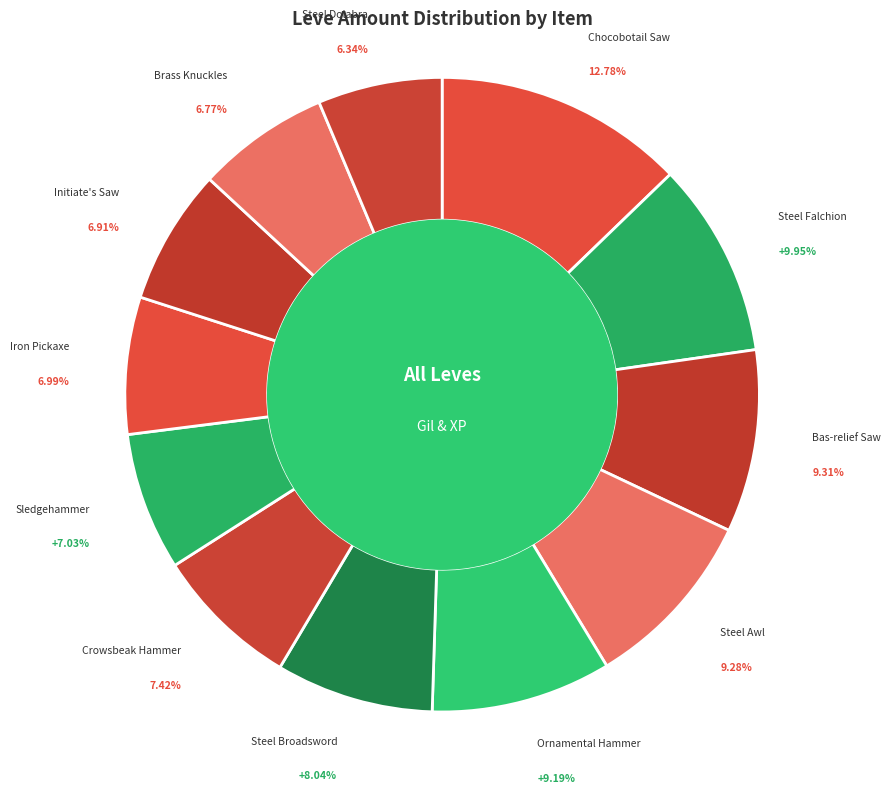

How many segments does this pie chart have?

12